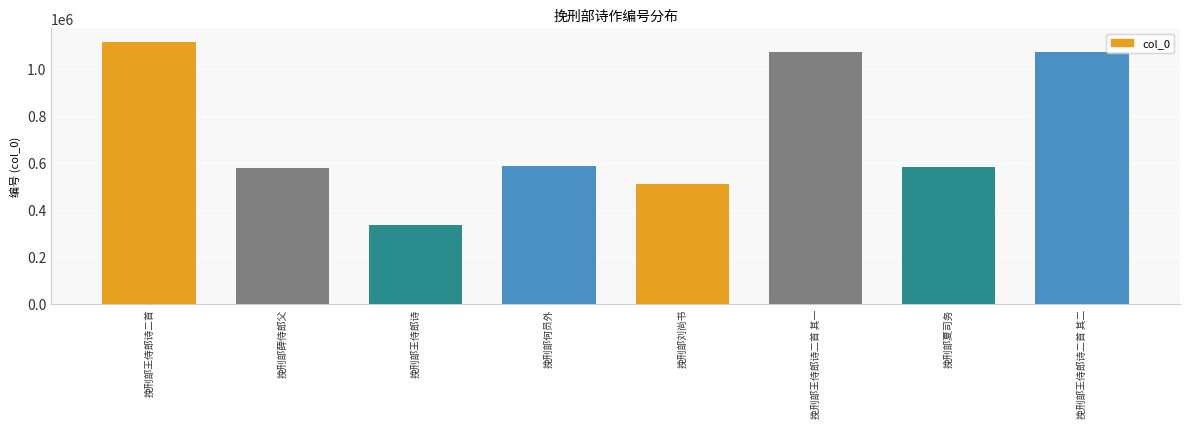

What is the sum of all values?

5850039